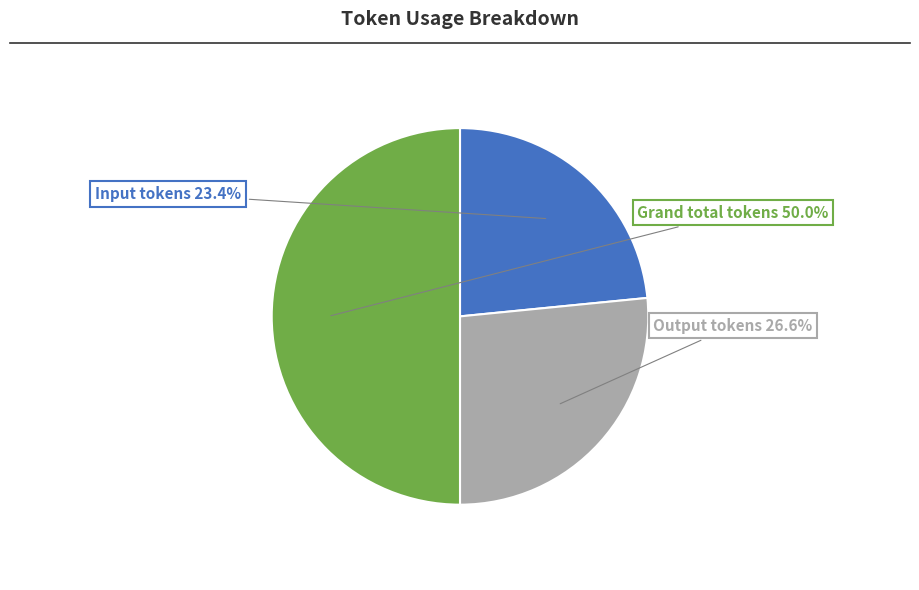

To the nearest percent, what is the average slice percentage?

33%